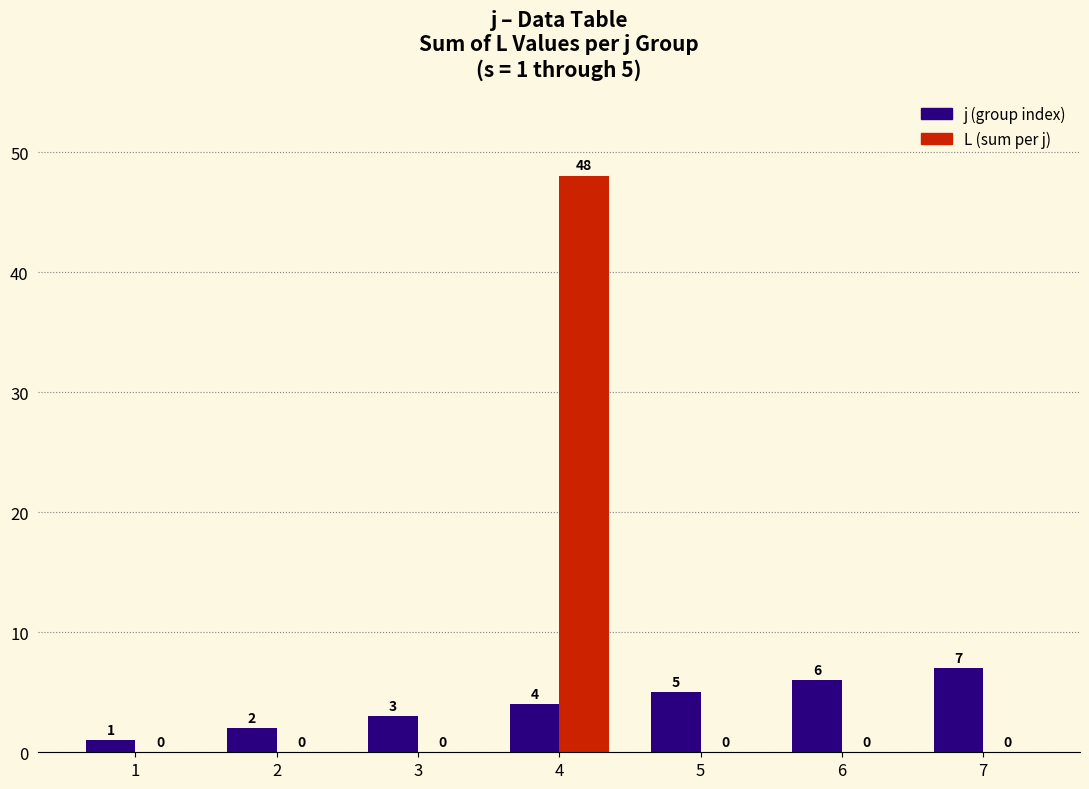

What is the maximum value shown in the chart?

48